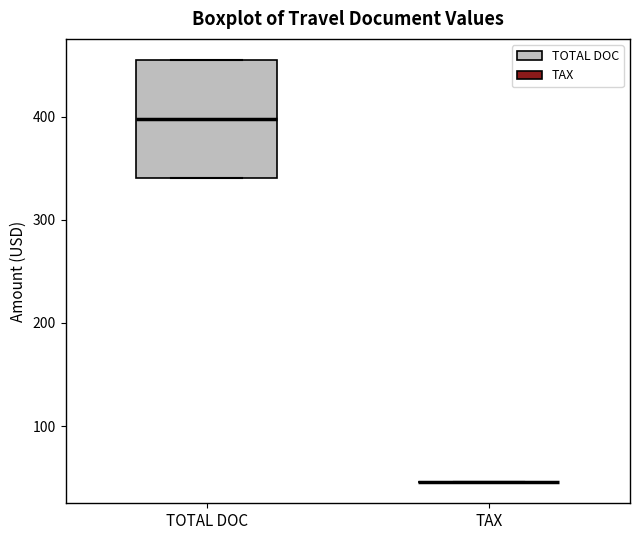

Which box is the tallest, from its lower edge to its upper edge?

TOTAL DOC